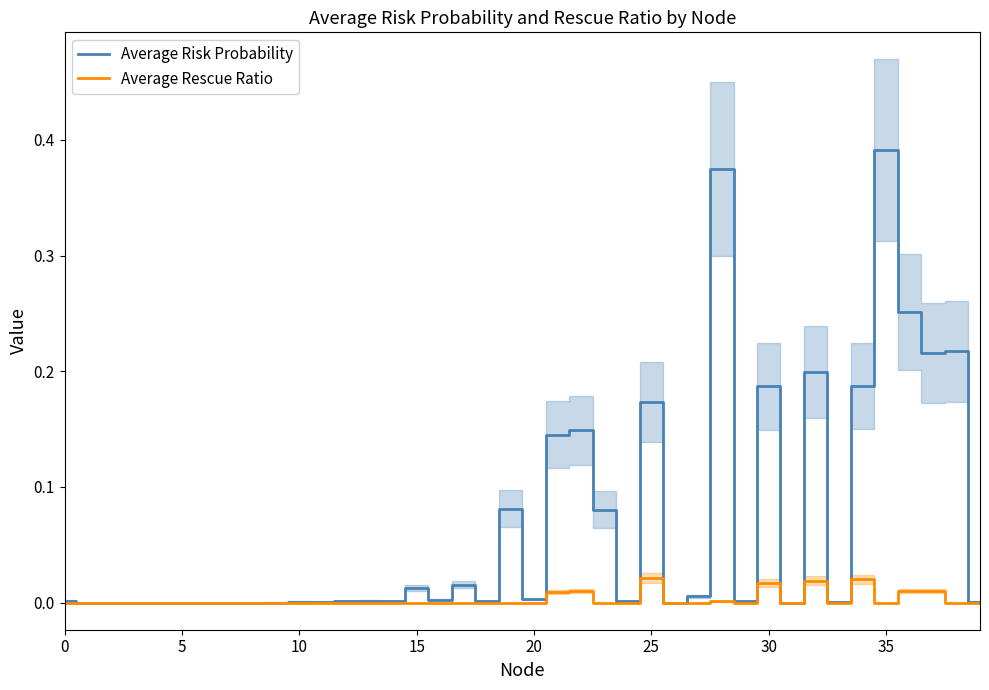

Which series has the largest range (max minus min)?

Average Risk Probability